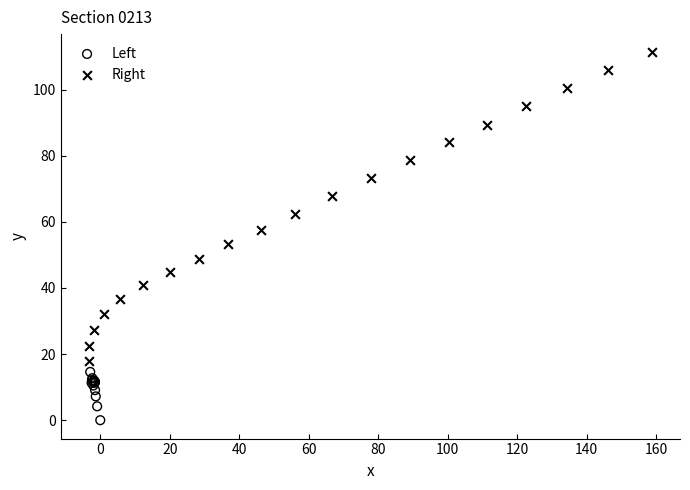

Which series reaches the maximum Y coordinate?

Right